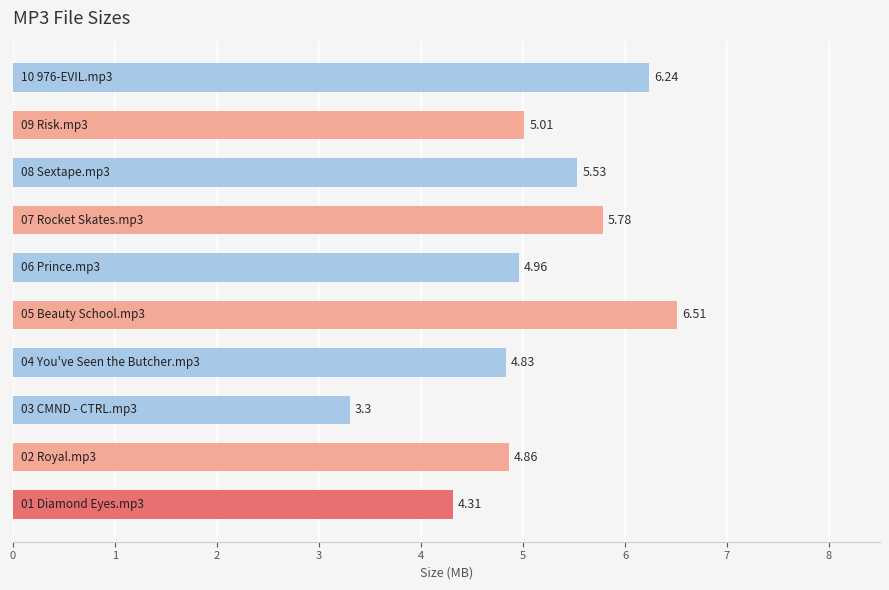

What is the difference between the second highest and minimum values?

2.9